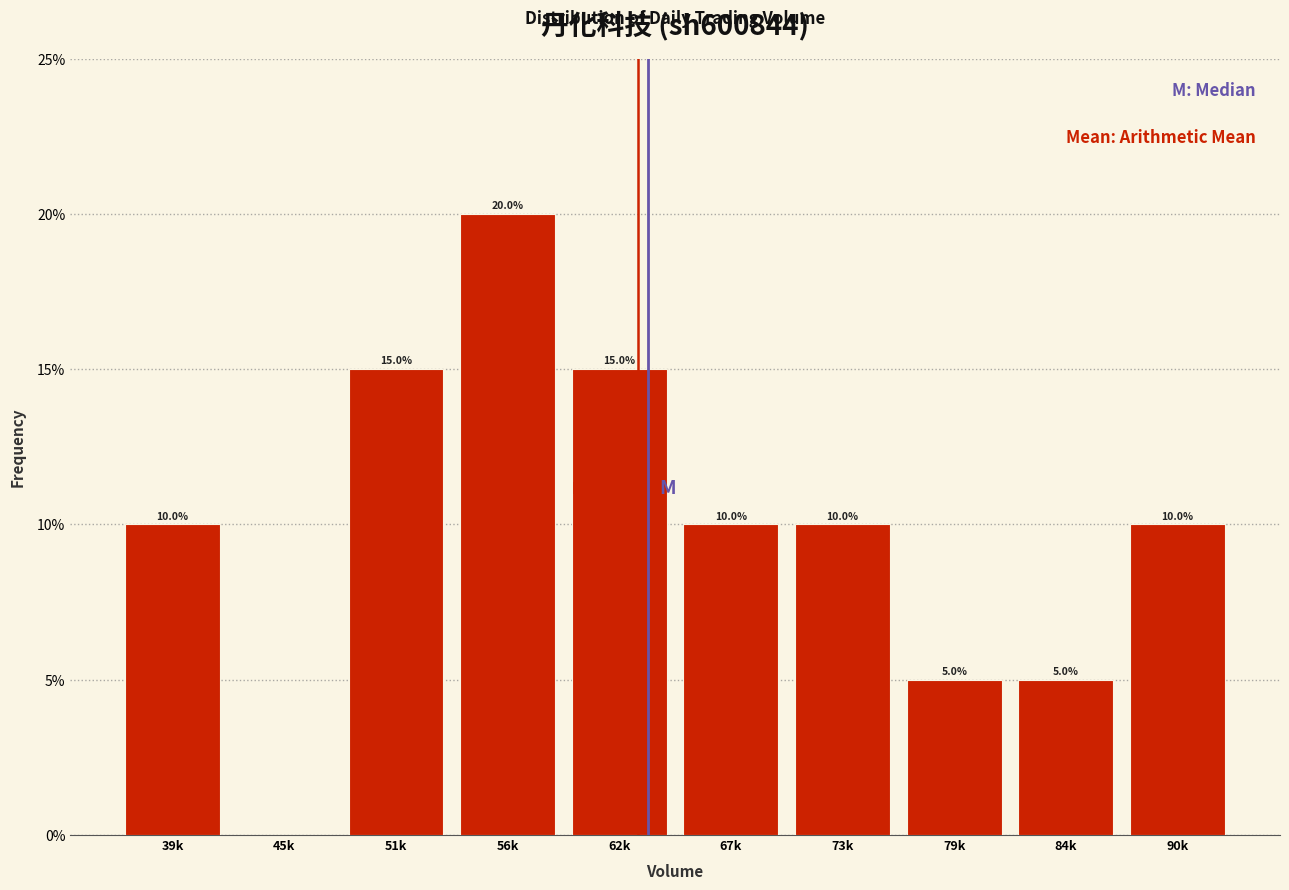

Are the bars horizontal?

No